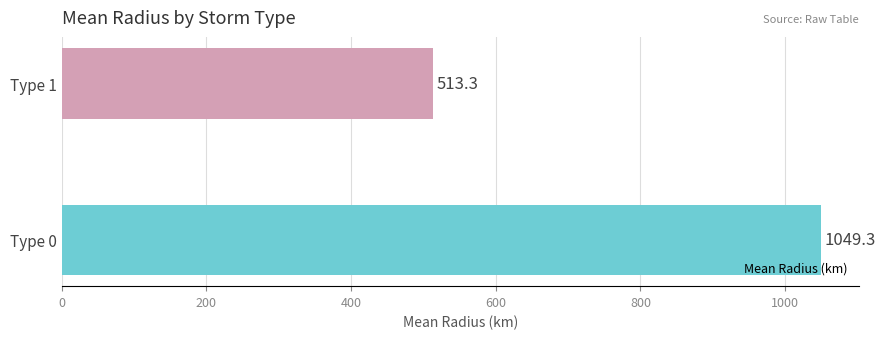

True or false: the data shows 717.0 at Type 1.

False